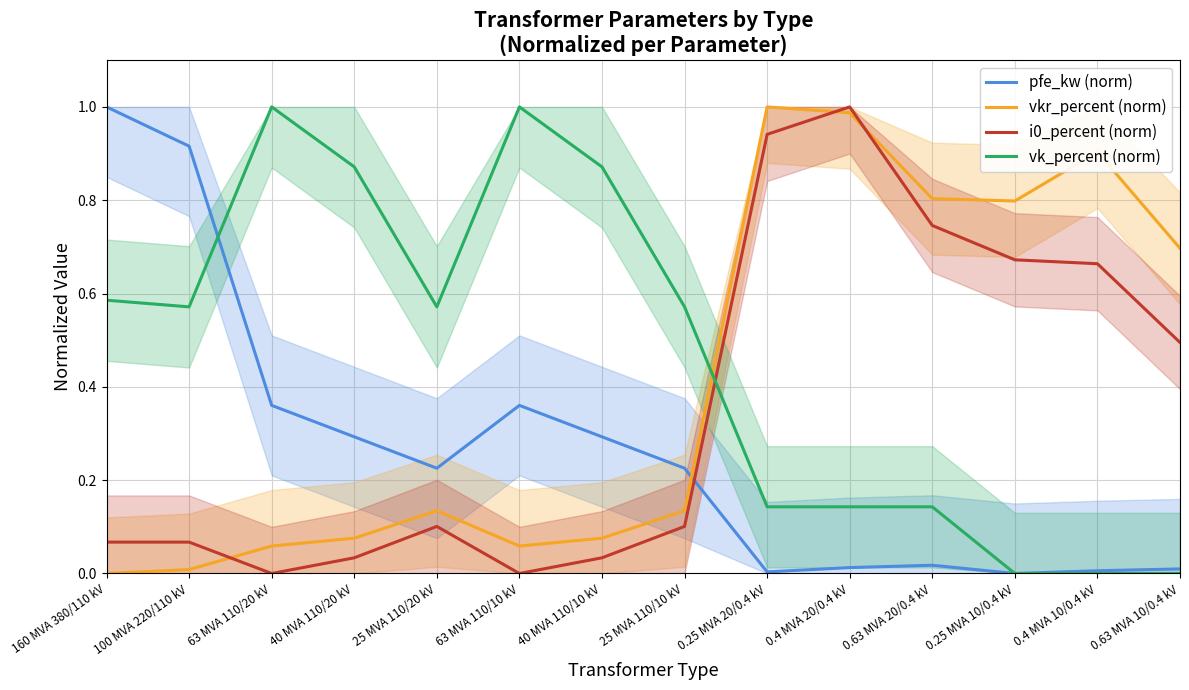

Rank the series by their maximum value, from highest to lowest.

pfe_kw (norm), vkr_percent (norm), i0_percent (norm), vk_percent (norm)